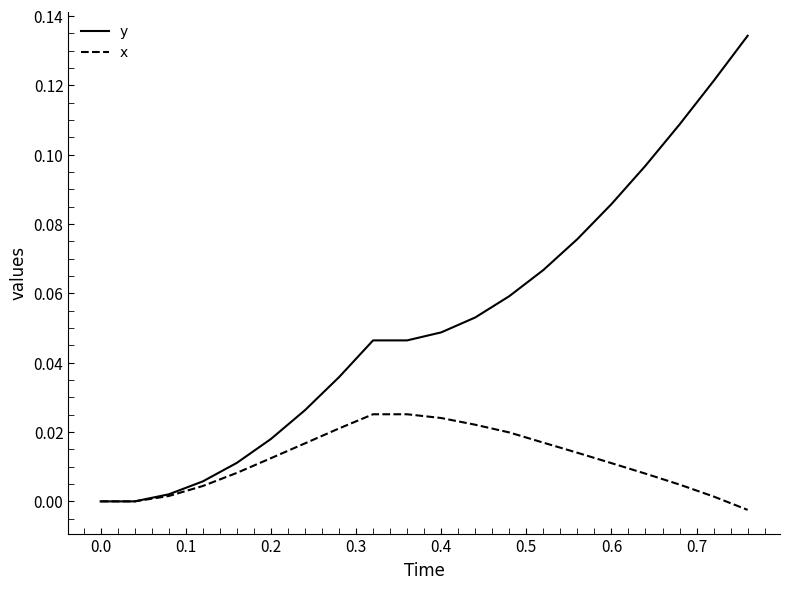

Which series has the largest total across all categories?

y